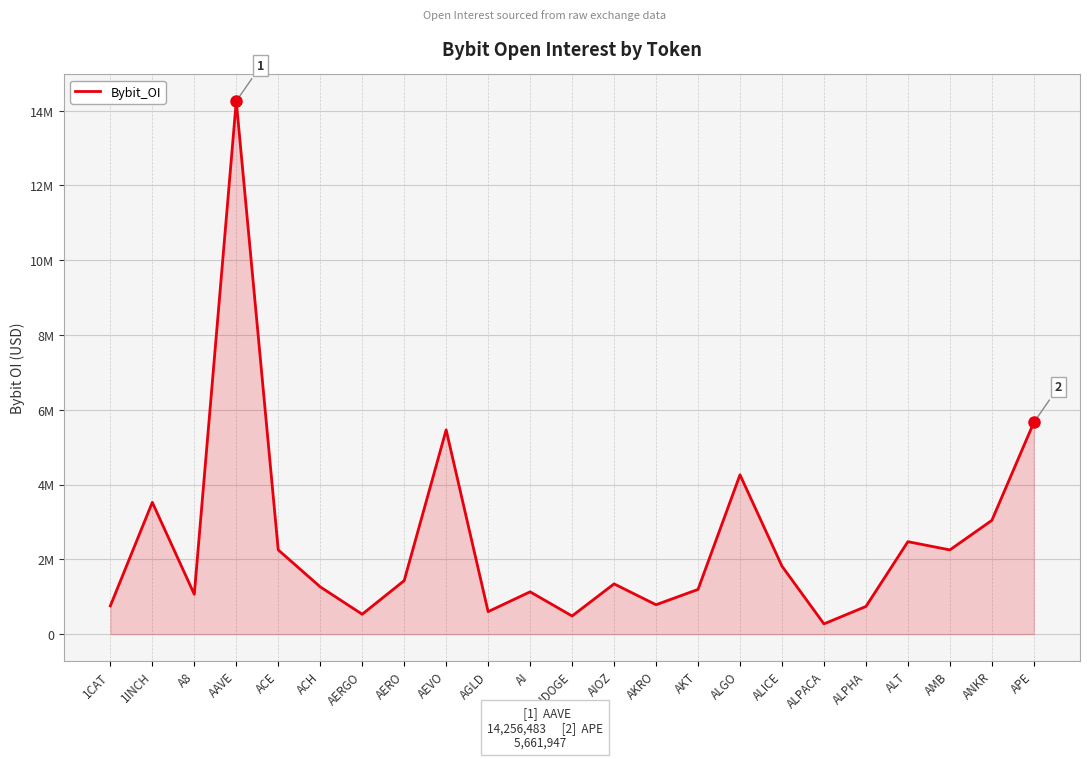

Rank the categories by value from highest to lowest.

AAVE, APE, AEVO, ALGO, 1INCH, ANKR, ALT, AMB, ACE, ALICE, AERO, AIOZ, ACH, AKT, AI, A8, AKRO, 1CAT, ALPHA, AGLD, AERGO, AIDOGE, ALPACA